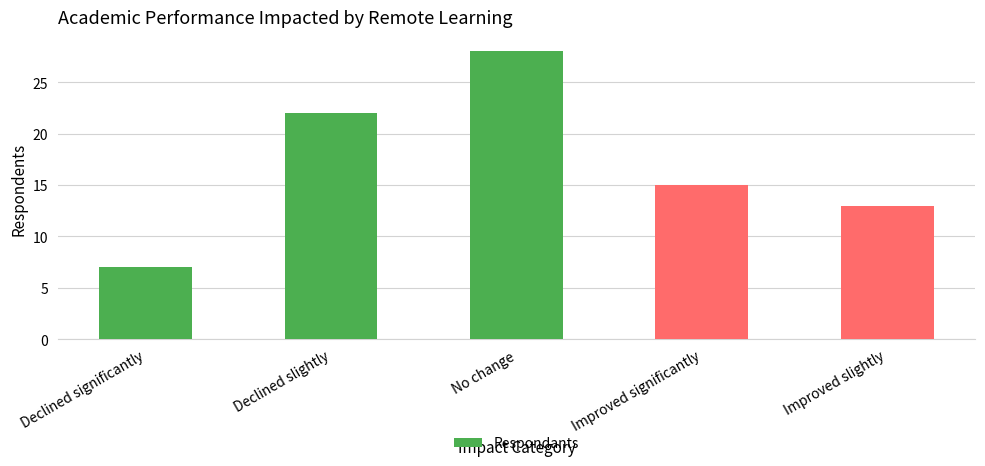

What position from the right is Improved significantly?

2